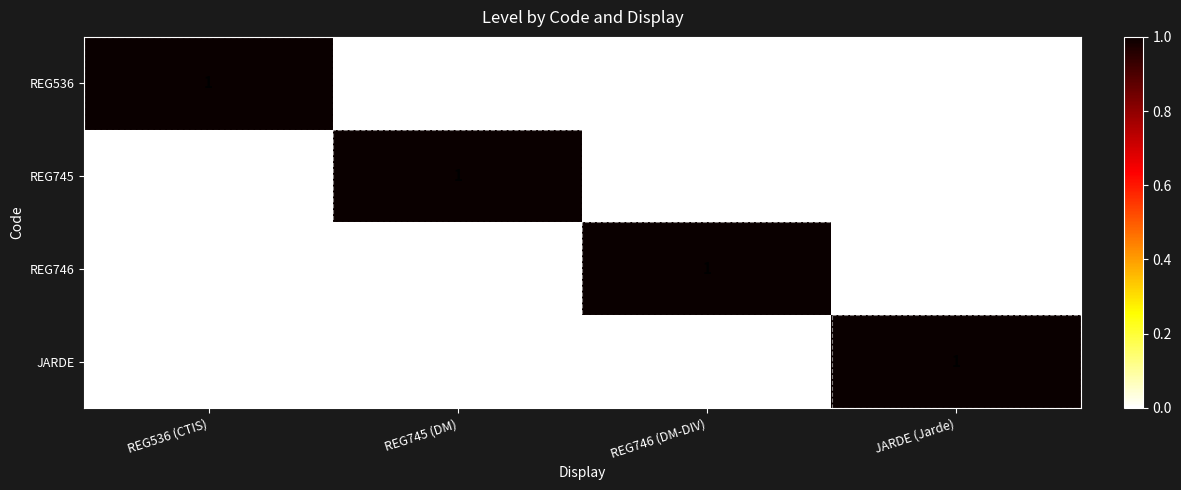

Count the JARDE values in the range 0 to 1.

4